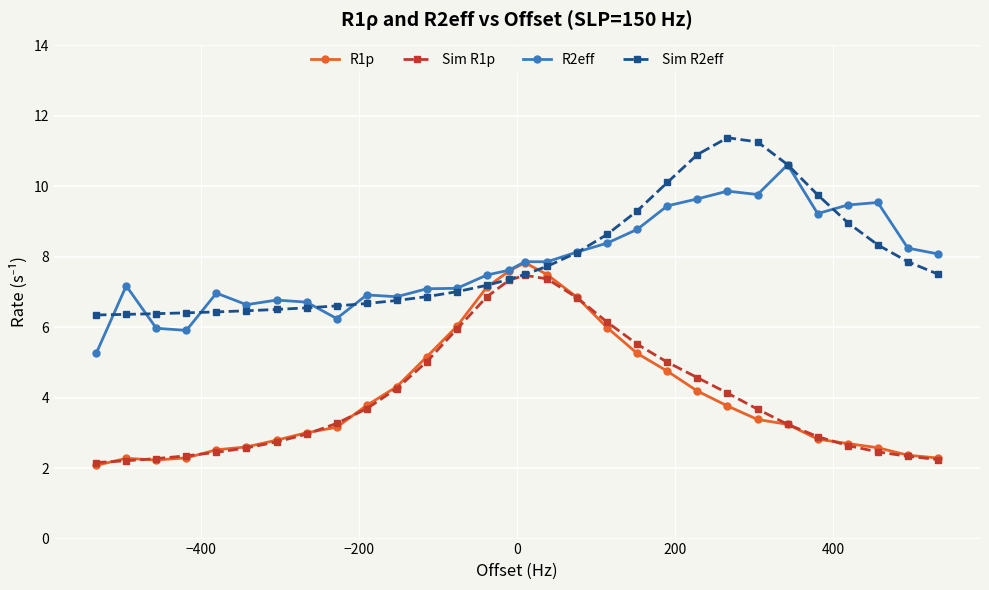

Which series has the widest spread of values?

R1p